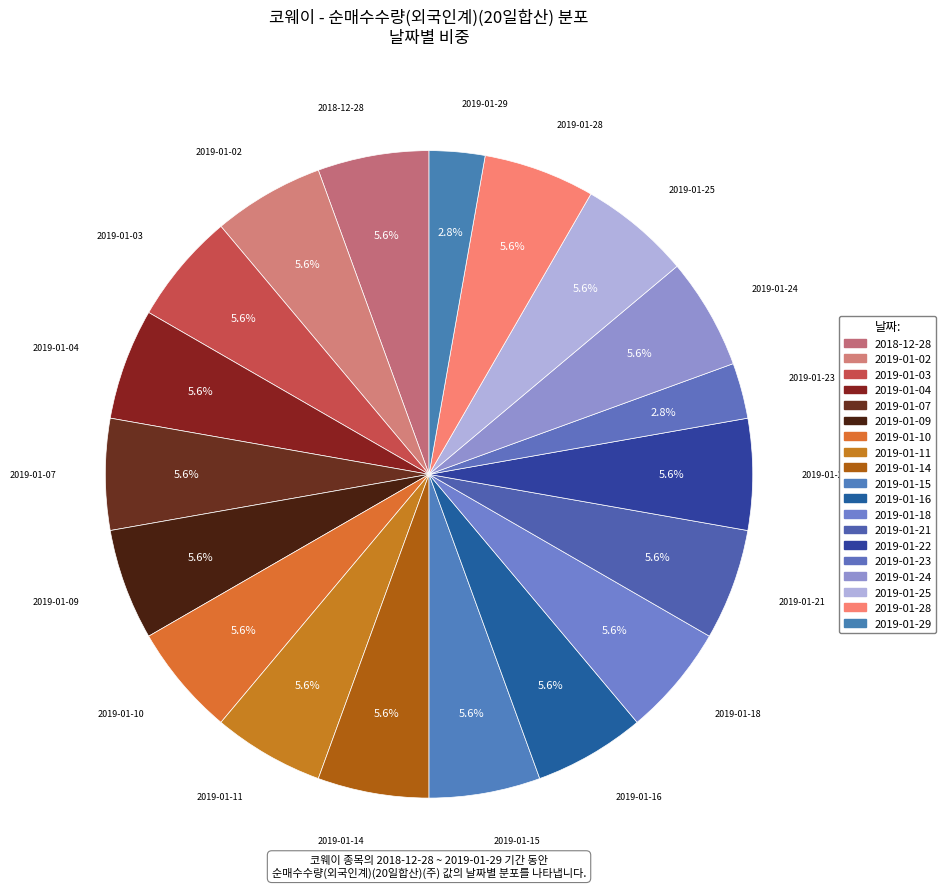

The 2019-01-03 slice represents 19% of the pie. True or false?

False